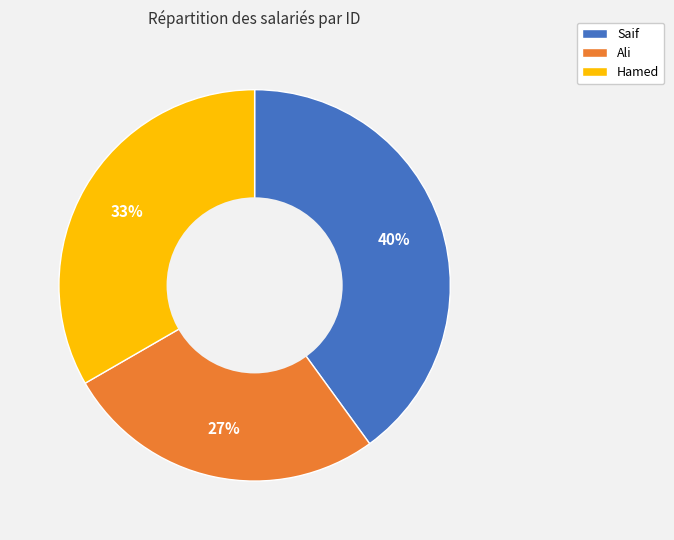

Count the number of slices in the pie.

3